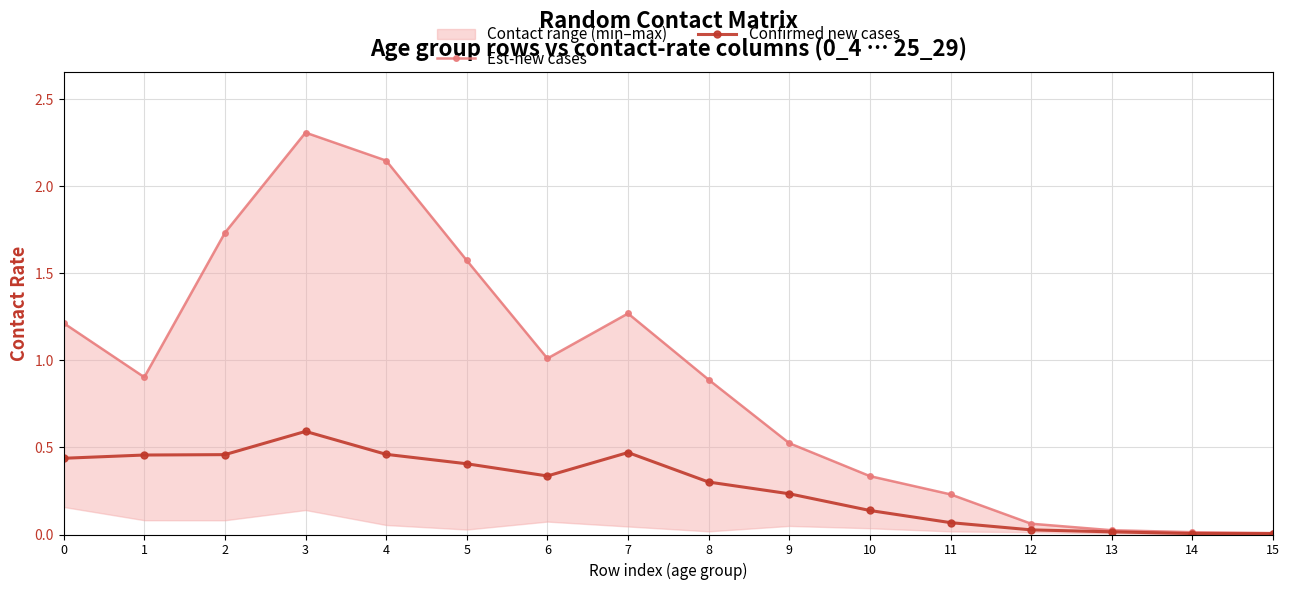

At which category does Est-new cases reach its first local valley?

1